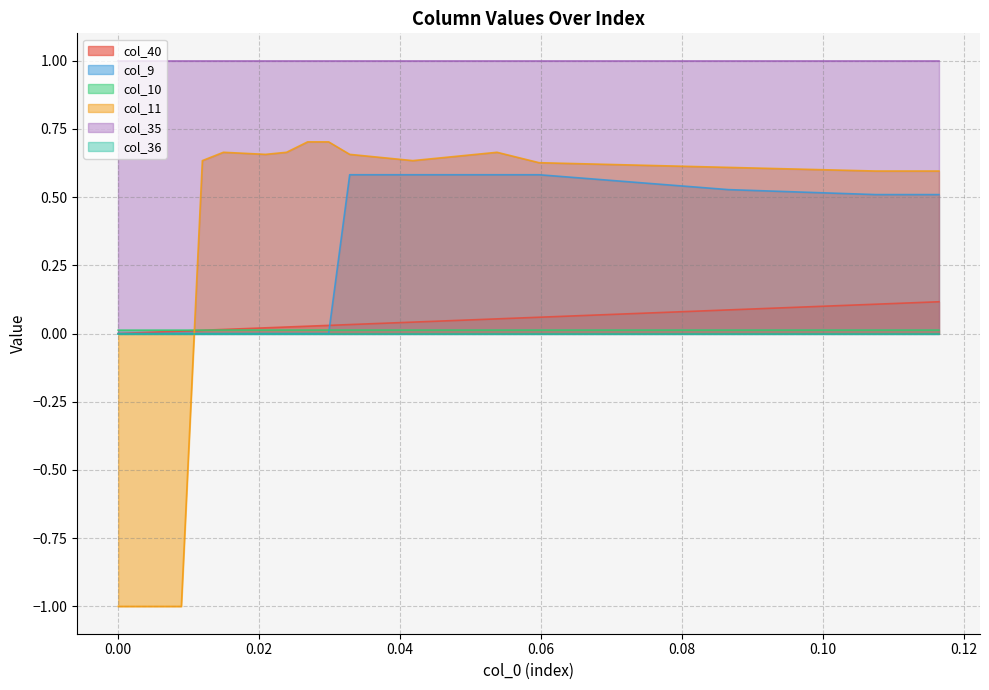

Which series has the largest total across all categories?

col_35